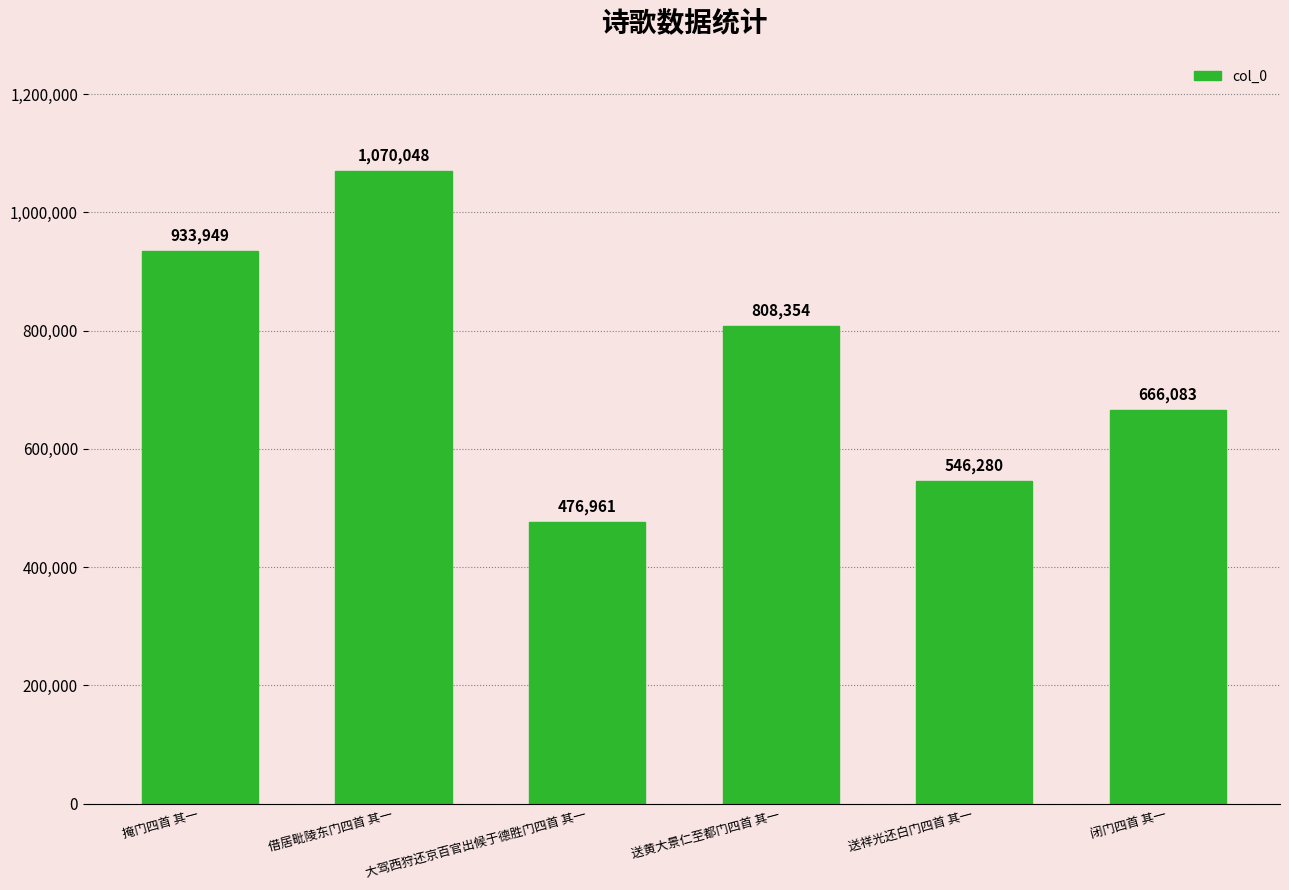

Which has a higher value, 掩门四首 其一 or 送祥光还白门四首 其一?

掩门四首 其一